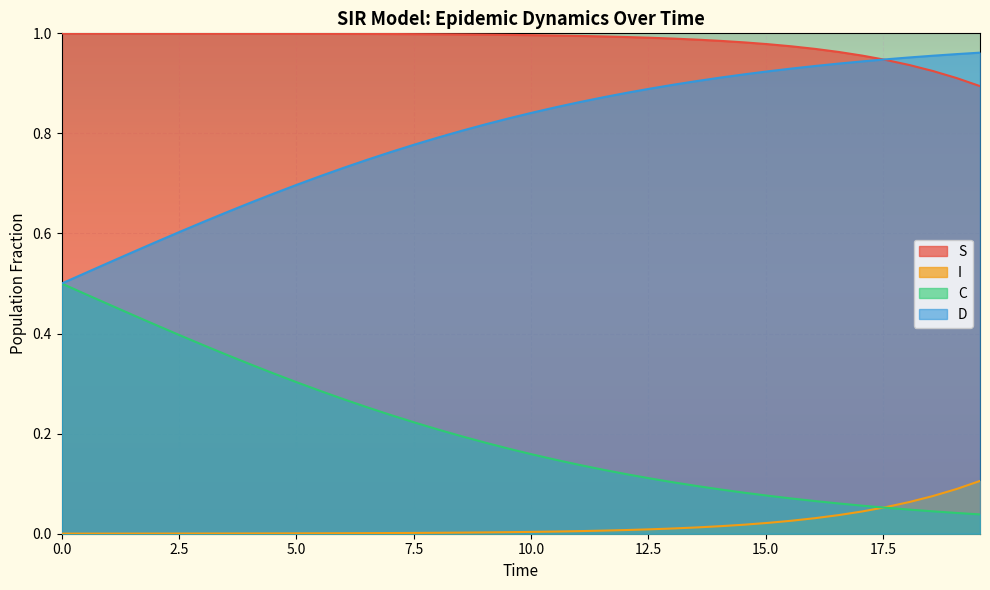

List the series in order of their overall mean, lowest first.

I, C, D, S